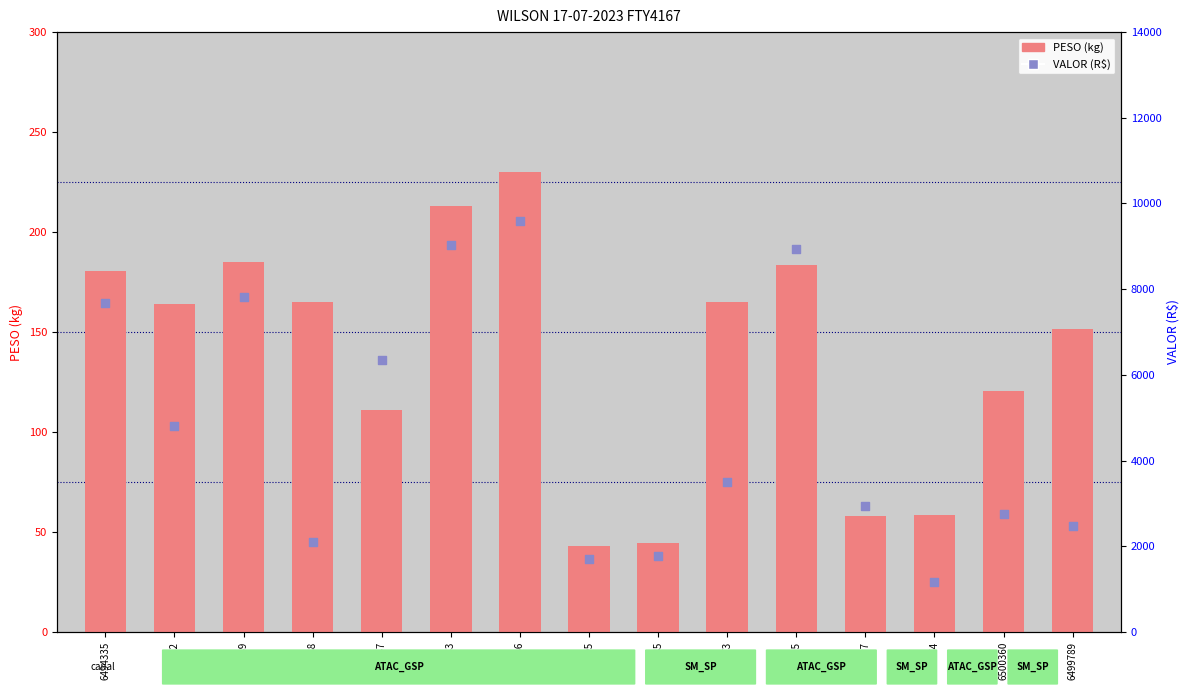

Is the value of PESO at 6497374 greater than the value of VALOR at 6499789?

No